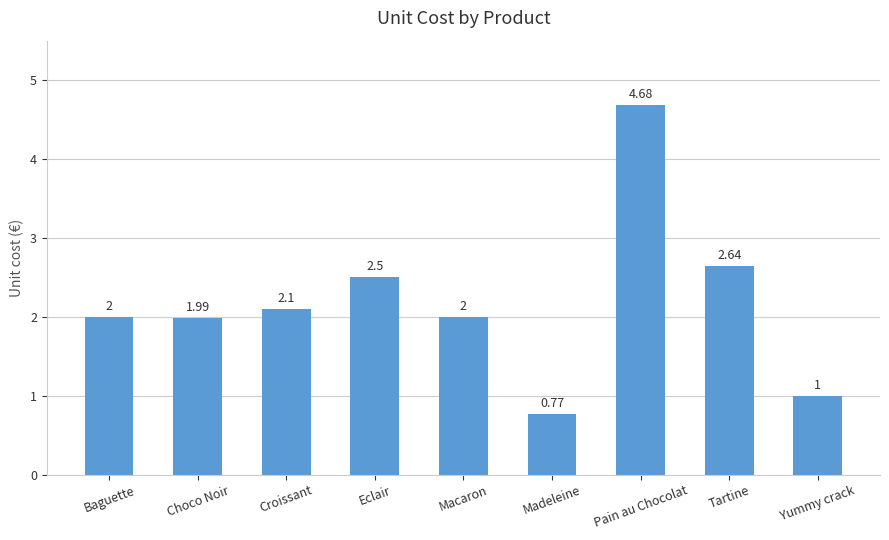

What is the change in value from Choco Noir to Pain au Chocolat?

+2.7